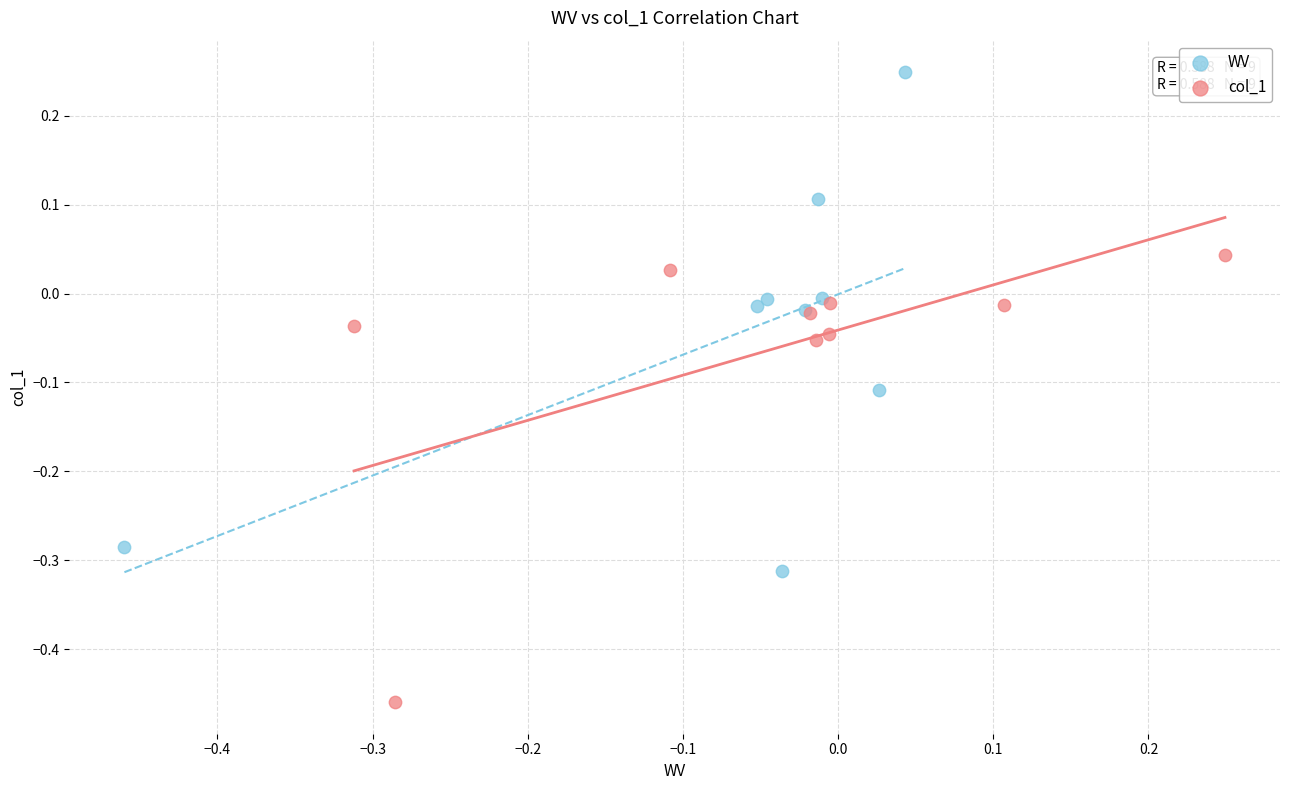

Which series reaches the minimum Y coordinate?

col_1